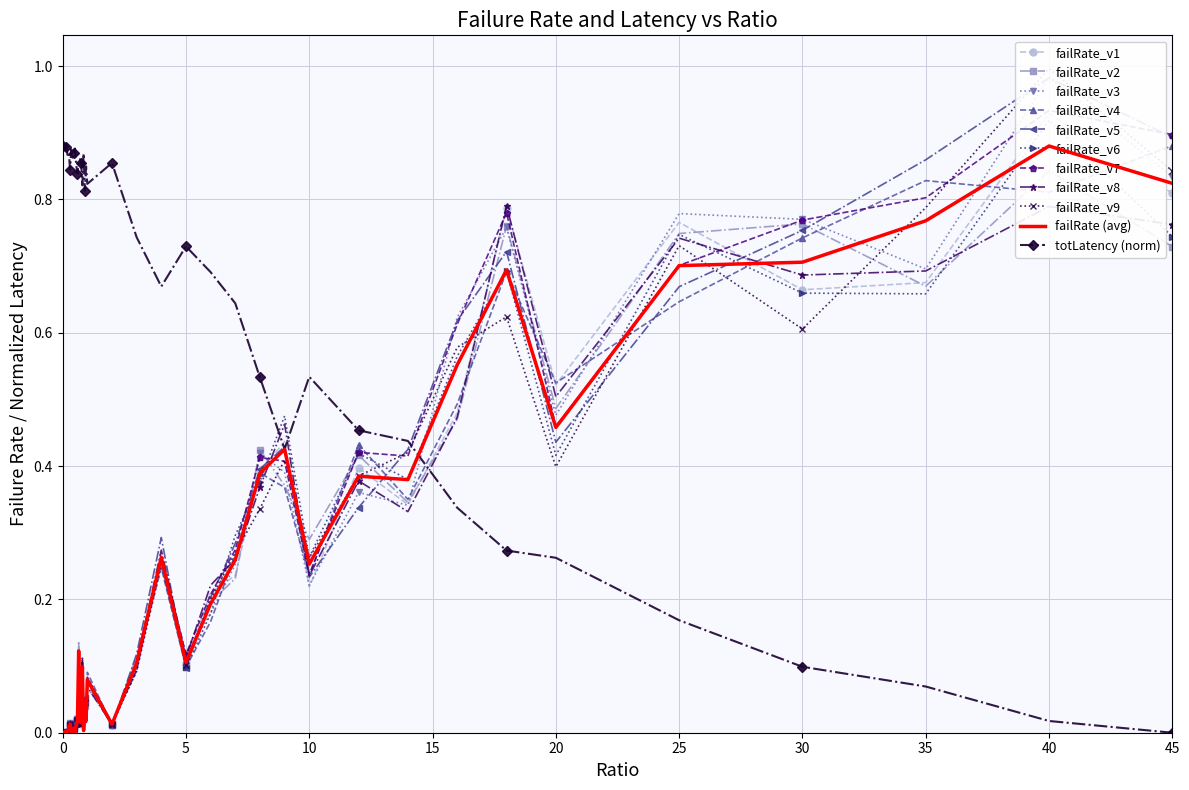

After their last crossing, which series has the higher values: failRate_v8 or totLatency (norm)?

failRate_v8